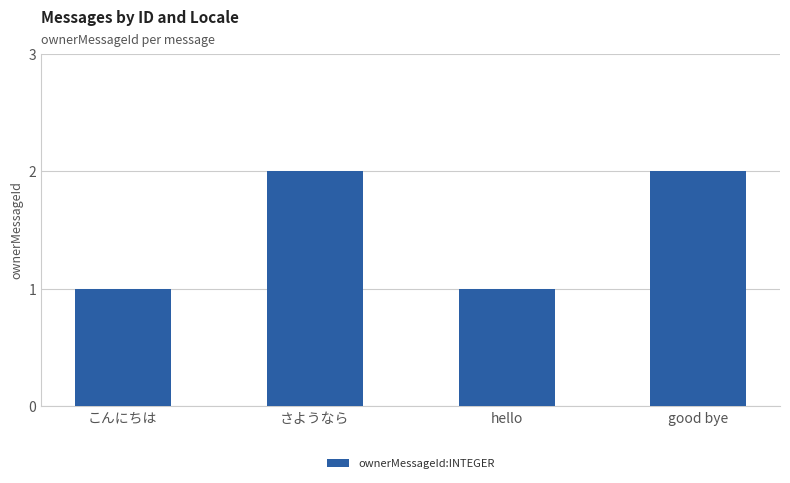

The chart shows a value of 1 at hello. True or false?

True